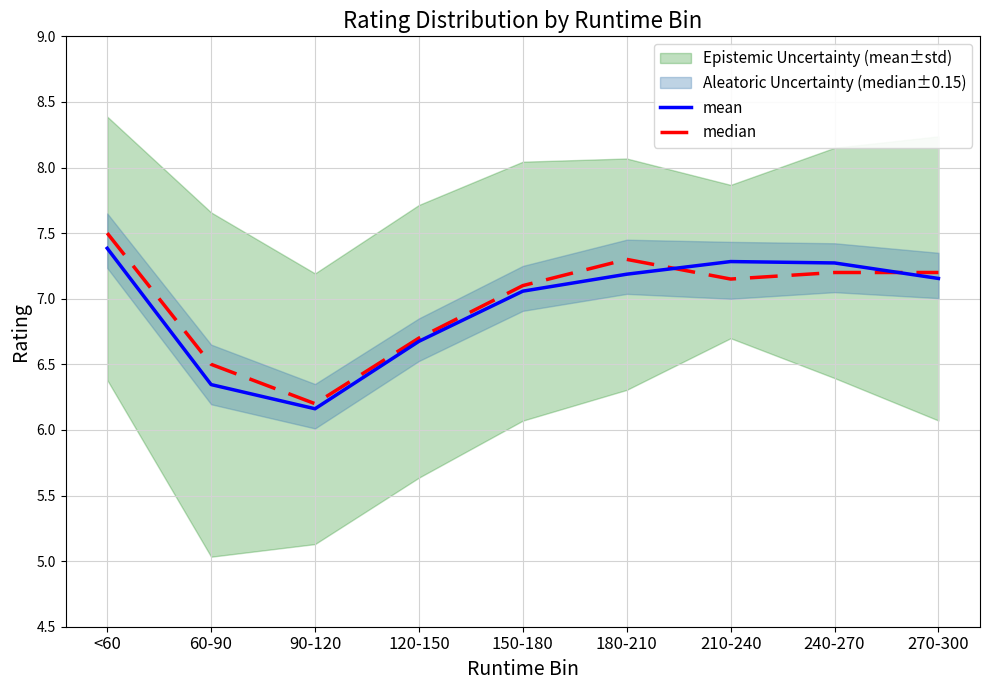

Rank the categories by mean value from highest to lowest.

<60, 210-240, 240-270, 180-210, 270-300, 150-180, 120-150, 60-90, 90-120